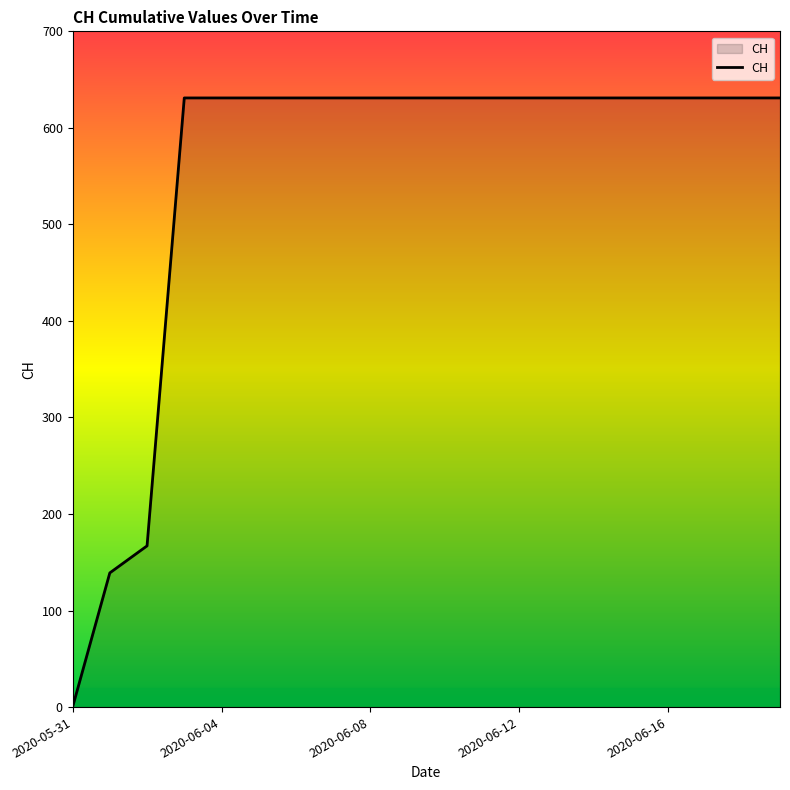

What is the difference between the maximum and minimum values?

631